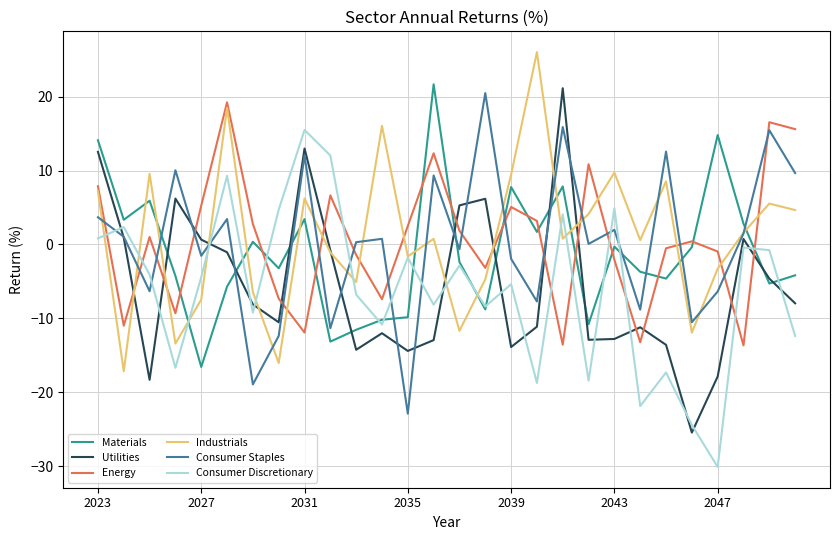

What are all the series names shown in the legend?

Materials, Utilities, Energy, Industrials, Consumer Staples, Consumer Discretionary